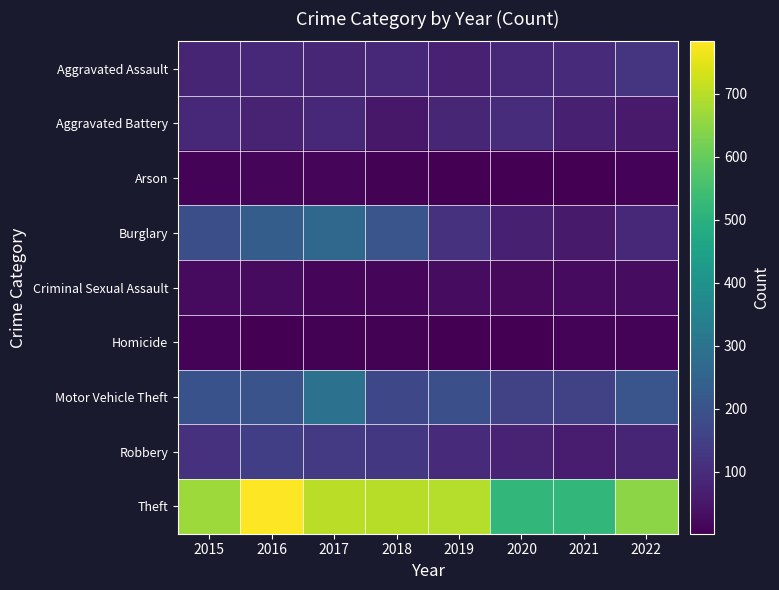

Reading left to right, list all the values displayed in this chart.

Aggravated Assault: 2015=83	2016=89	2017=87	2018=91	2019=73	2020=93	2021=99	2022=124
Aggravated Battery: 2015=88	2016=81	2017=88	2018=52	2019=85	2020=102	2021=72	2022=58
Arson: 2015=11	2016=15	2017=14	2018=8	2019=5	2020=4	2021=4	2022=9
Burglary: 2015=191	2016=233	2017=267	2018=209	2019=113	2020=71	2021=57	2022=91
Criminal Sexual Assault: 2015=26	2016=25	2017=17	2018=16	2019=28	2020=22	2021=24	2022=27
Homicide: 2015=9	2016=5	2017=6	2018=8	2019=3	2020=2	2021=11	2022=9
Motor Vehicle Theft: 2015=200	2016=203	2017=297	2018=170	2019=194	2020=157	2021=153	2022=209
Robbery: 2015=114	2016=146	2017=136	2018=130	2019=98	2020=76	2021=63	2022=82
Theft: 2015=668	2016=783	2017=703	2018=700	2019=696	2020=518	2021=519	2022=646